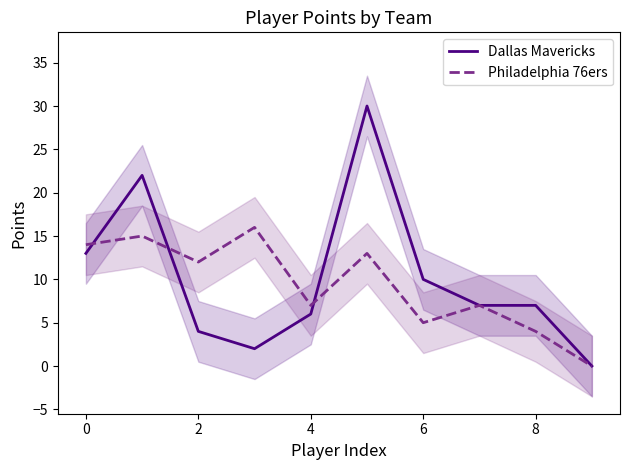

True or false: Dallas Mavericks has a value of 4 at 2.

True